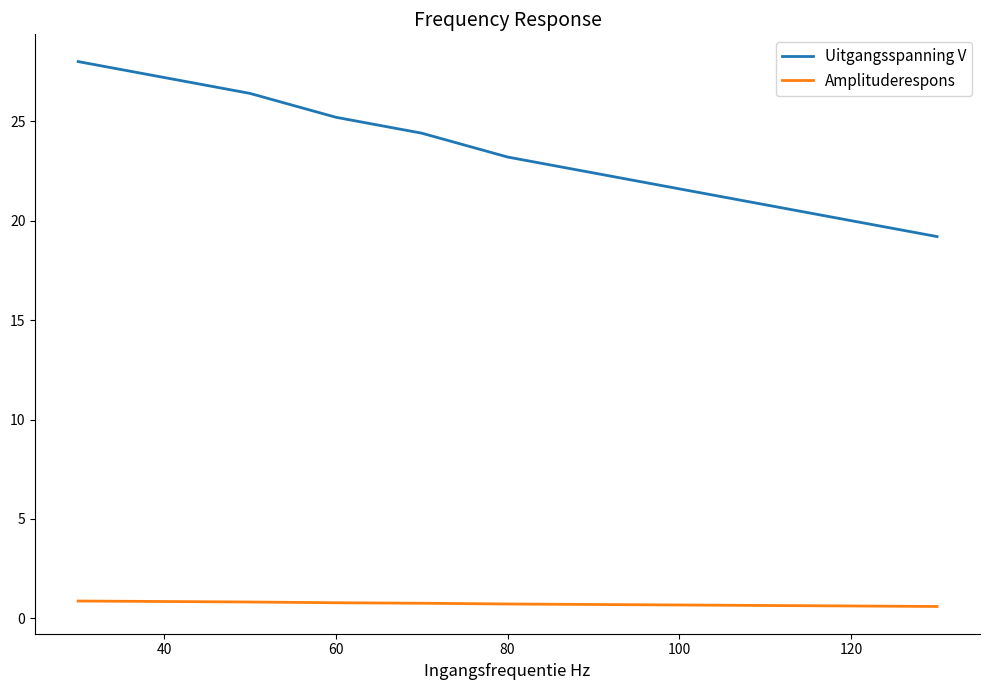

Which series has the largest range (max minus min)?

Uitgangsspanning V